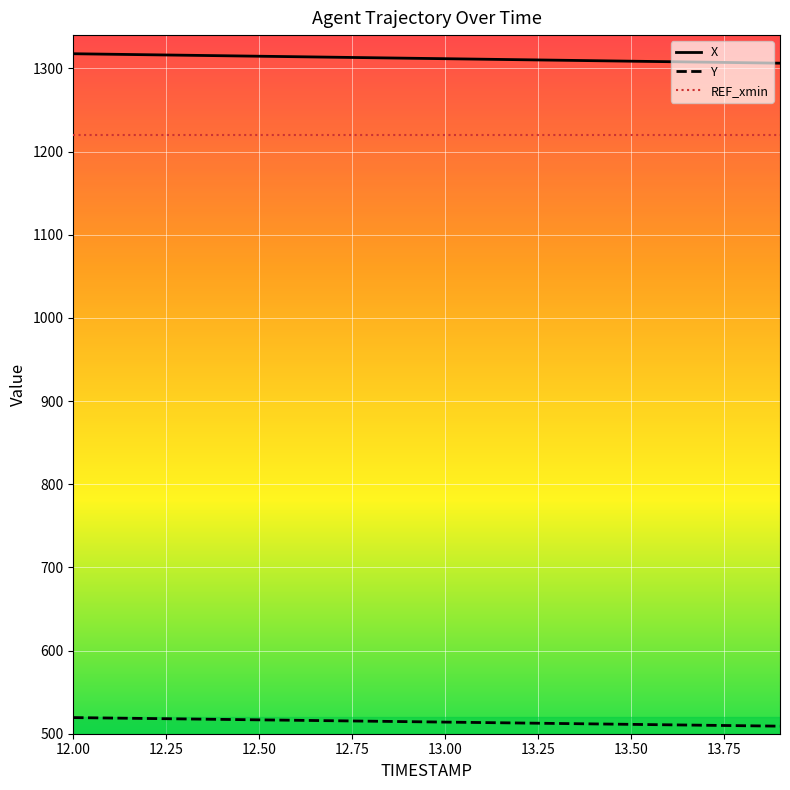

Rank the series by their maximum value, from lowest to highest.

Y, REF_xmin, X